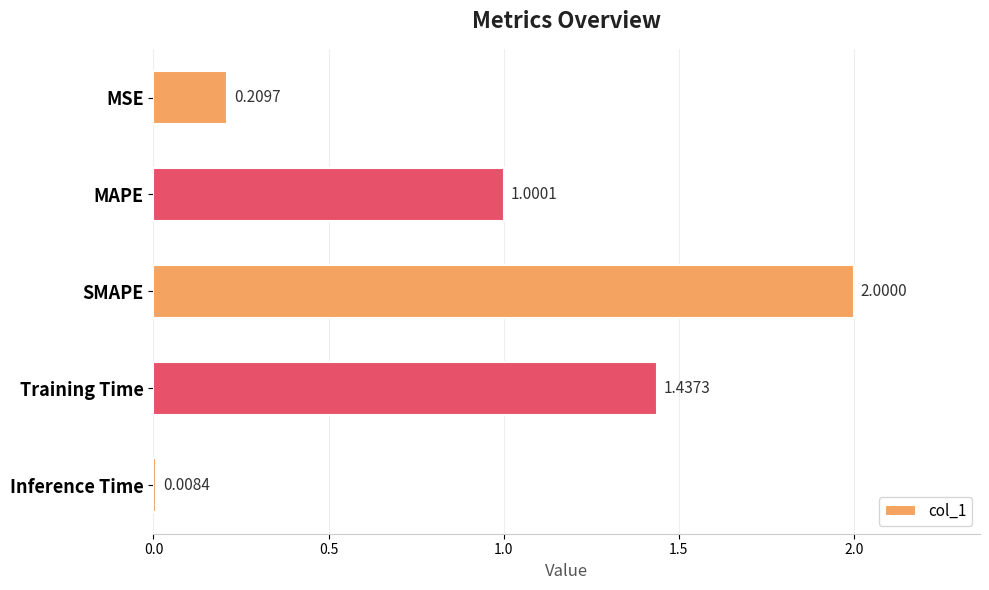

Rank the categories by value from lowest to highest.

Inference Time, MSE, MAPE, Training Time, SMAPE